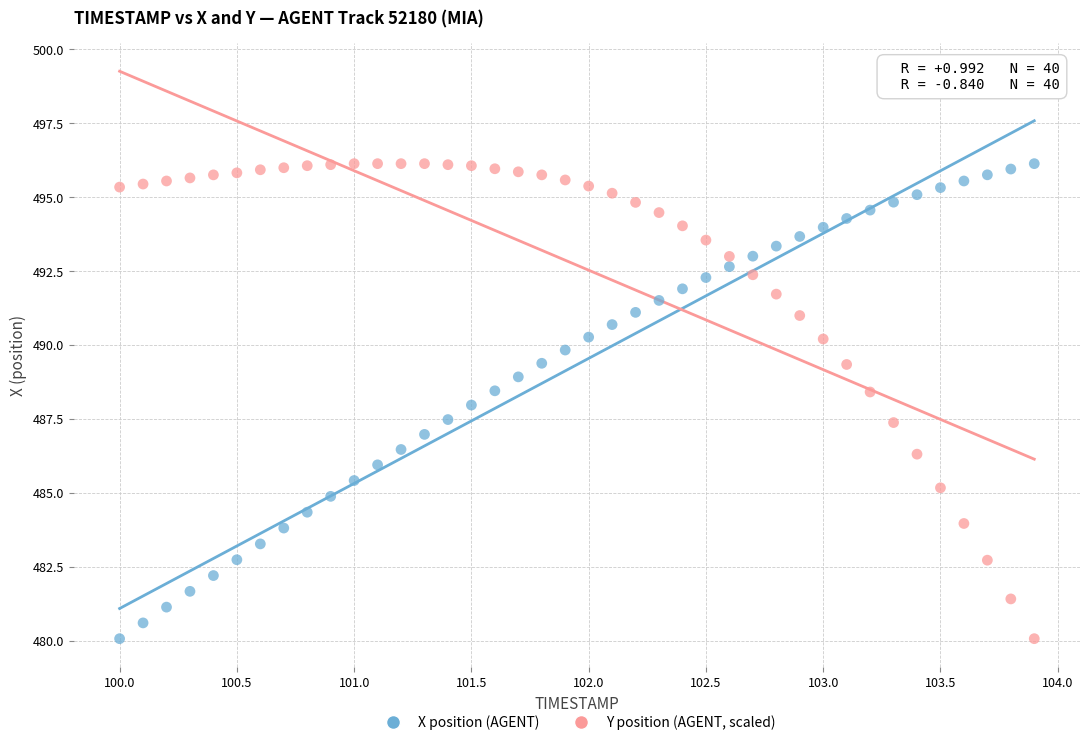

What is the X range (max minus min) for the scatter plot?

3.9